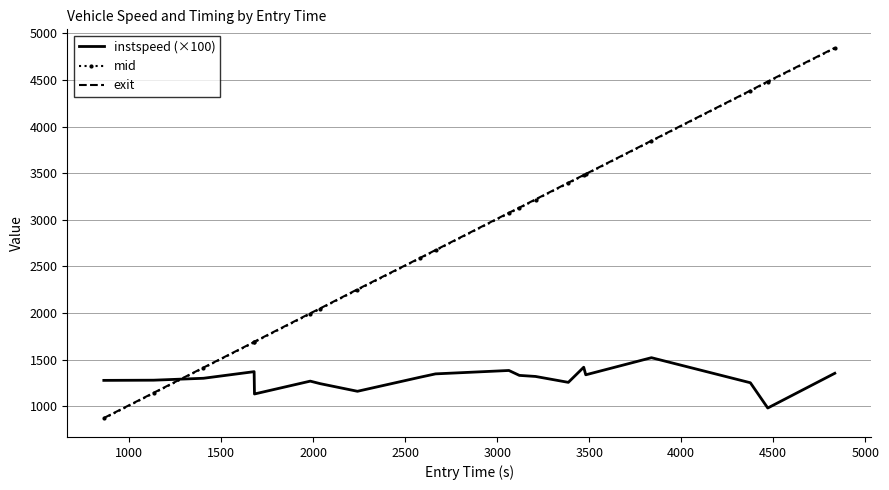

What is the greatest value displayed?

4845.1